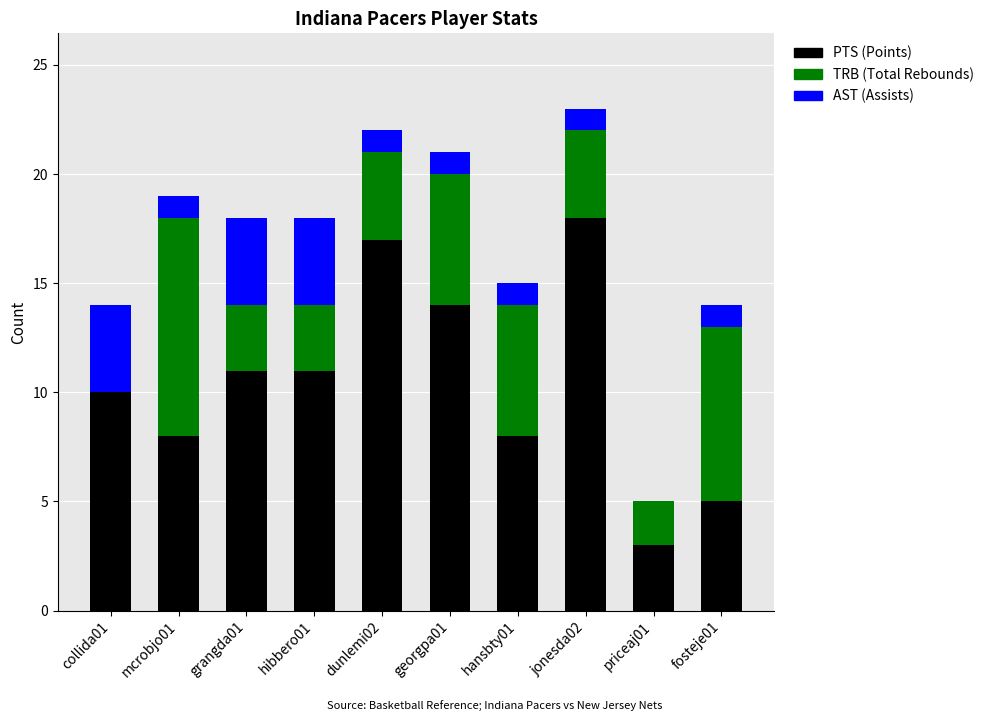

Does the chart contain stacked bars?

Yes